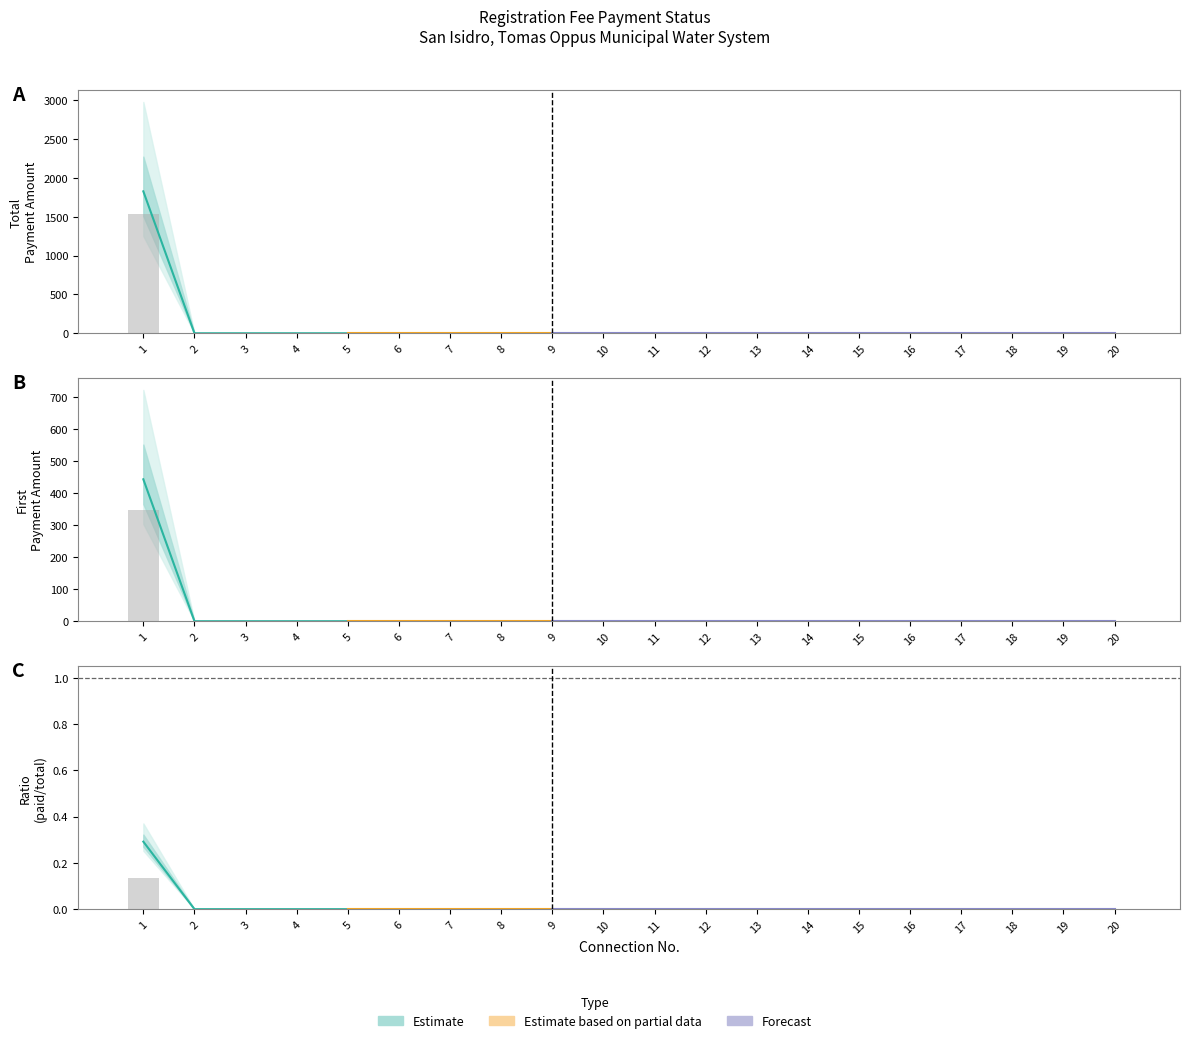

At which category is the sum across all series the highest?

1